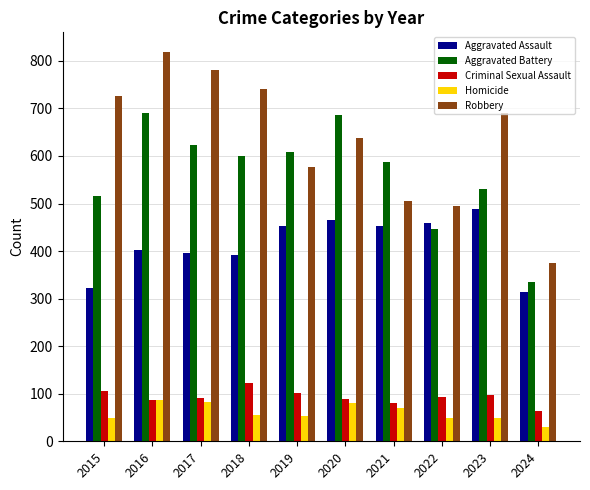

Which series changed the most between 2015 and 2024?

Robbery